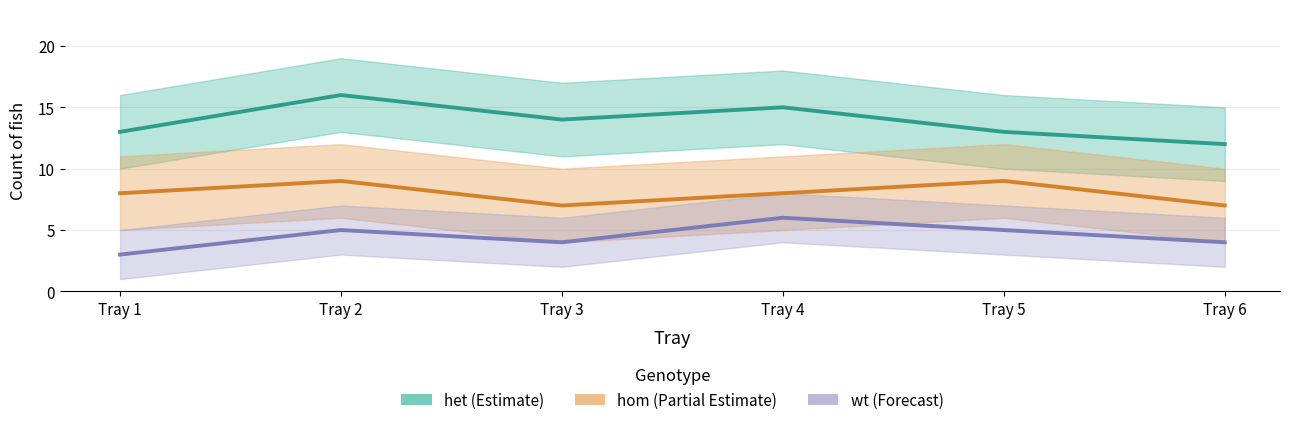

True or false: hom and wt cross at least once.

False